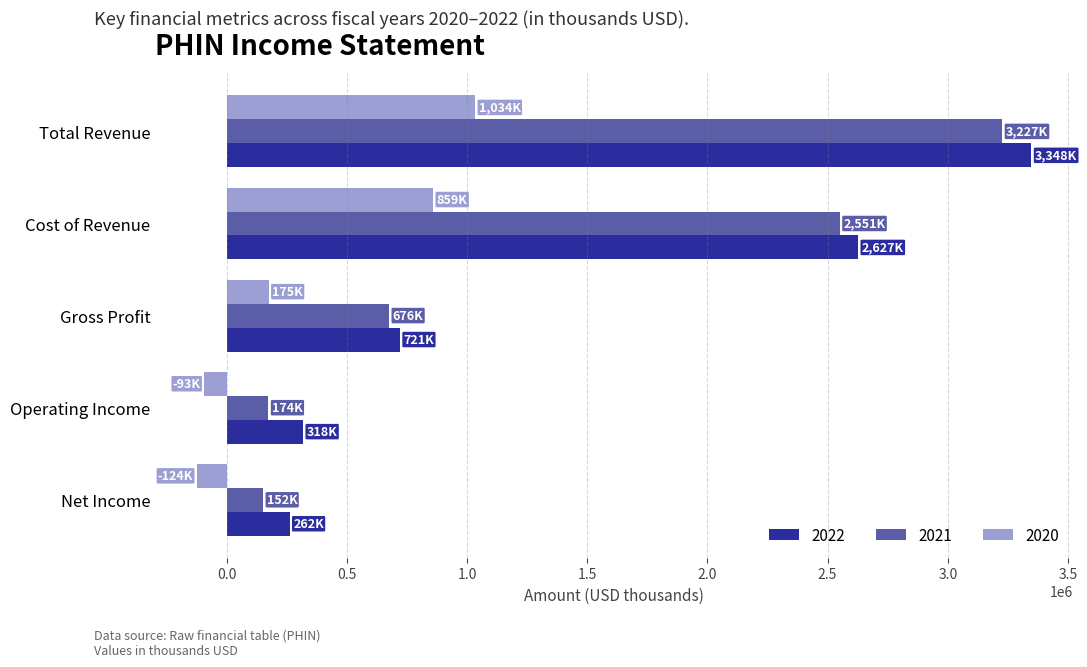

Where is 2022 nearest to the value 1805000?

Cost of Revenue